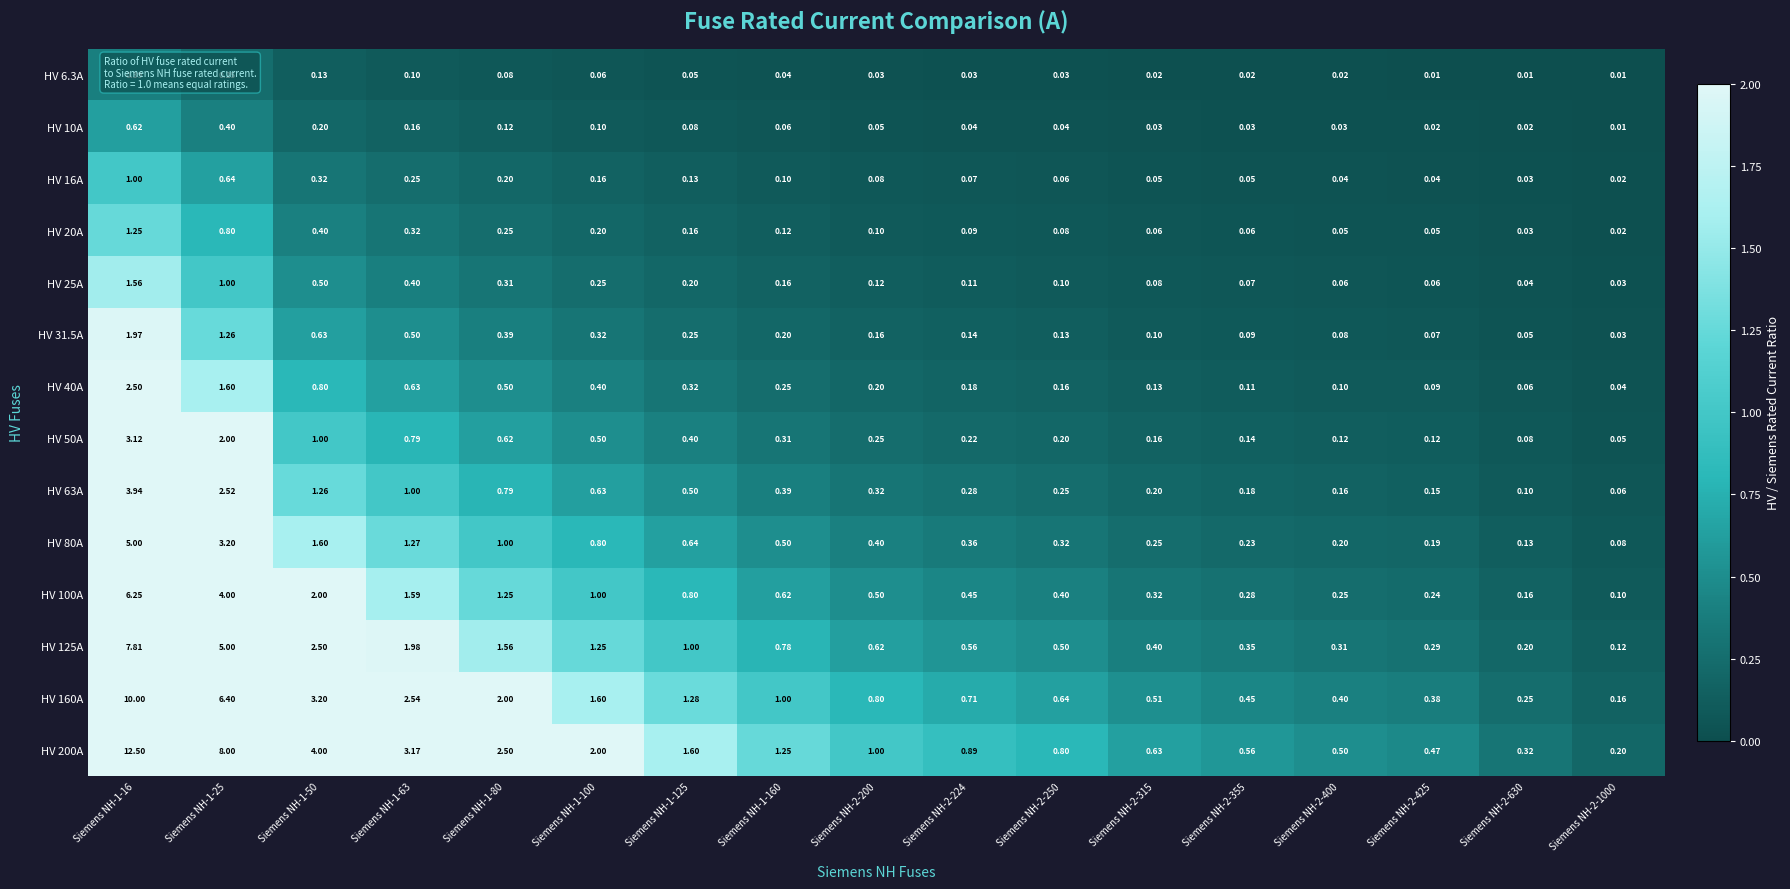

Which series has the largest range (max minus min)?

HV 200A